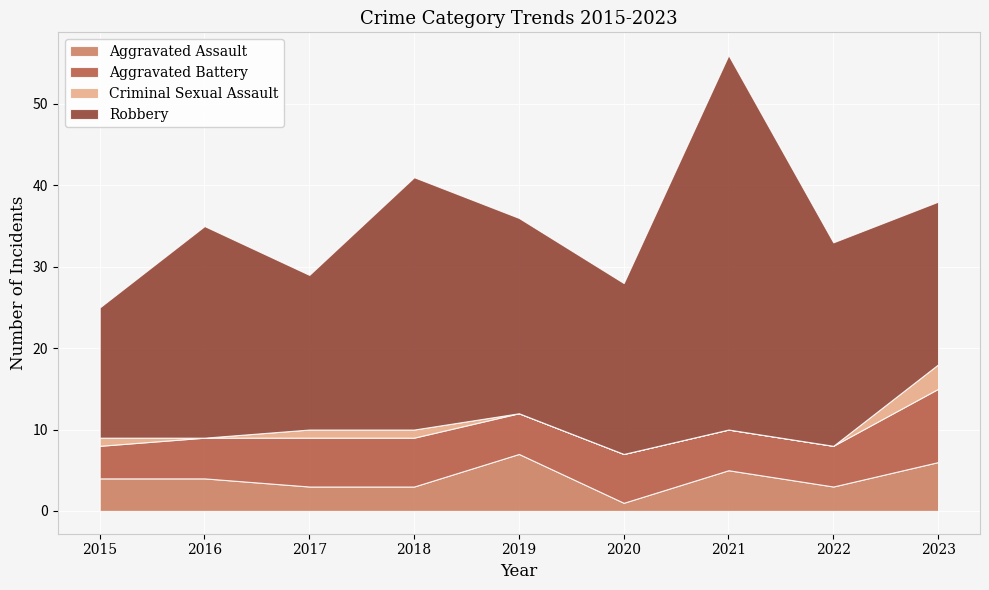

Reading left to right, list all the values displayed in this chart.

Aggravated Assault: 2015=4	2016=4	2017=3	2018=3	2019=7	2020=1	2021=5	2022=3	2023=6
Aggravated Battery: 2015=4	2016=5	2017=6	2018=6	2019=5	2020=6	2021=5	2022=5	2023=9
Criminal Sexual Assault: 2015=1	2016=0	2017=1	2018=1	2019=0	2020=0	2021=0	2022=0	2023=3
Robbery: 2015=16	2016=26	2017=19	2018=31	2019=24	2020=21	2021=46	2022=25	2023=20